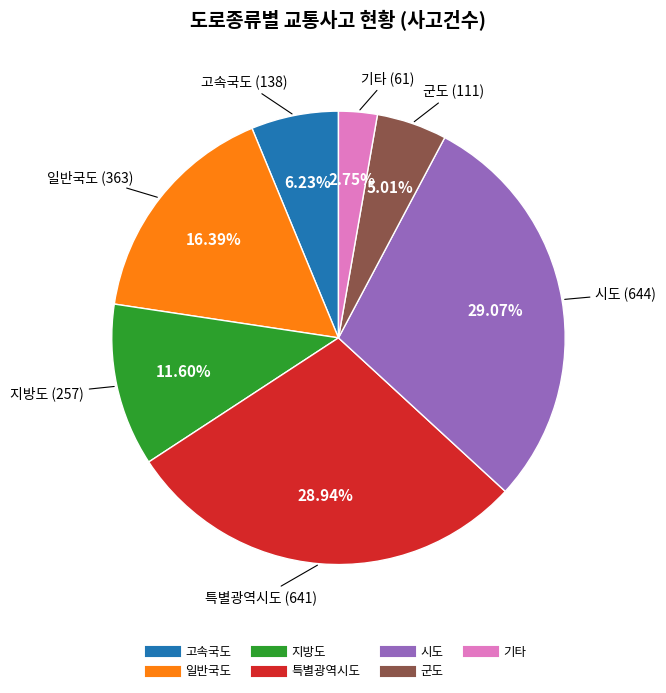

Approximately how many times larger is the value at 시도 compared to 일반국도?

1.8